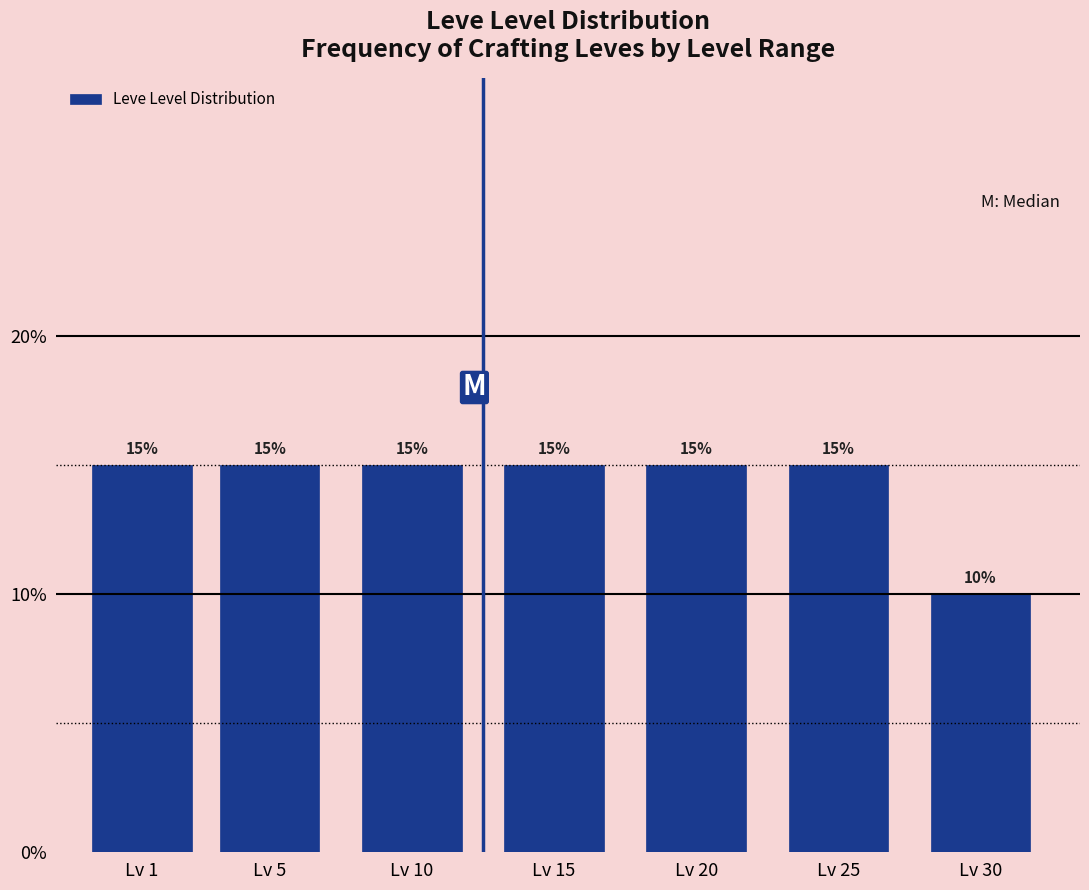

Reading left to right, what are all the values shown in this chart?

15	15	15	15	15	15	10